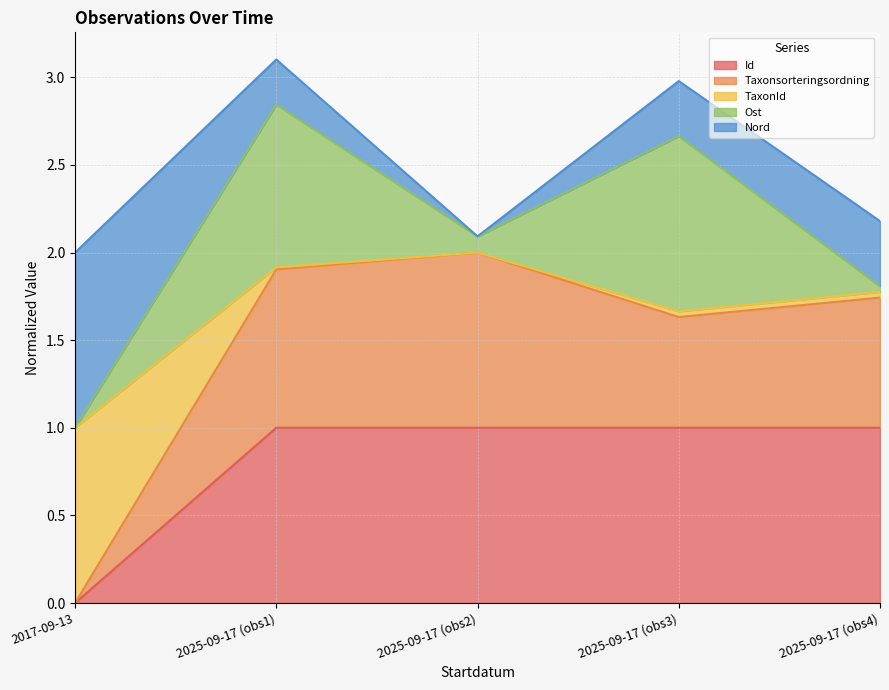

At how many categories does at least one series exceed 0?

5